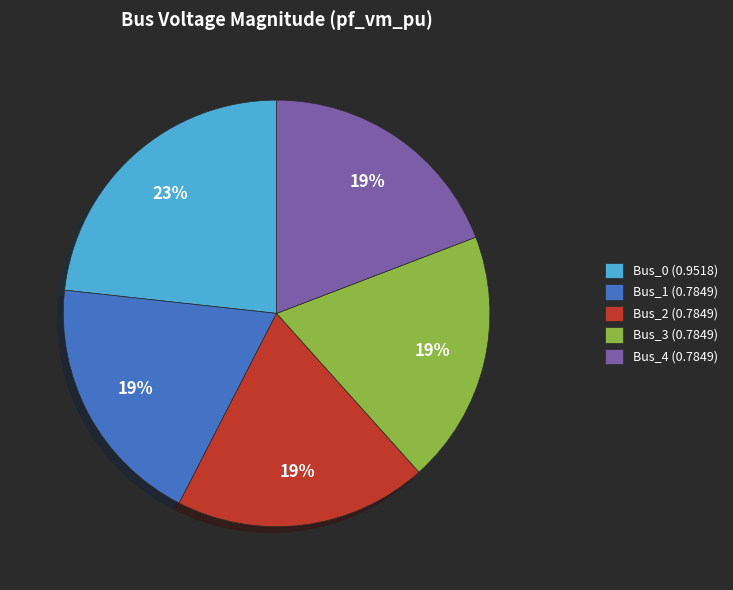

Is there a majority slice in this chart?

No